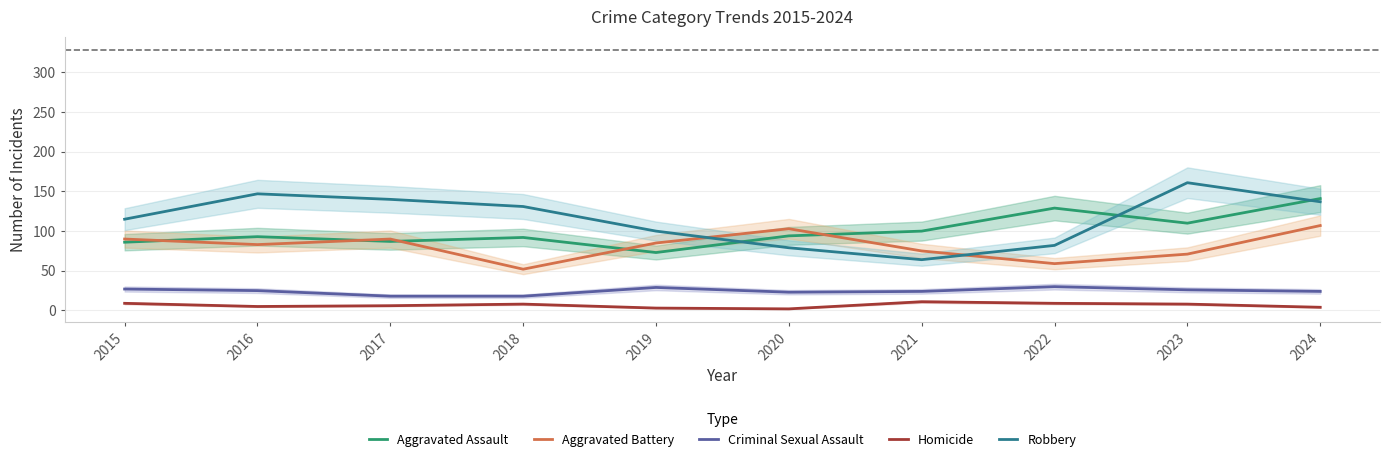

True or false: Homicide and Aggravated Battery cross at least once.

False